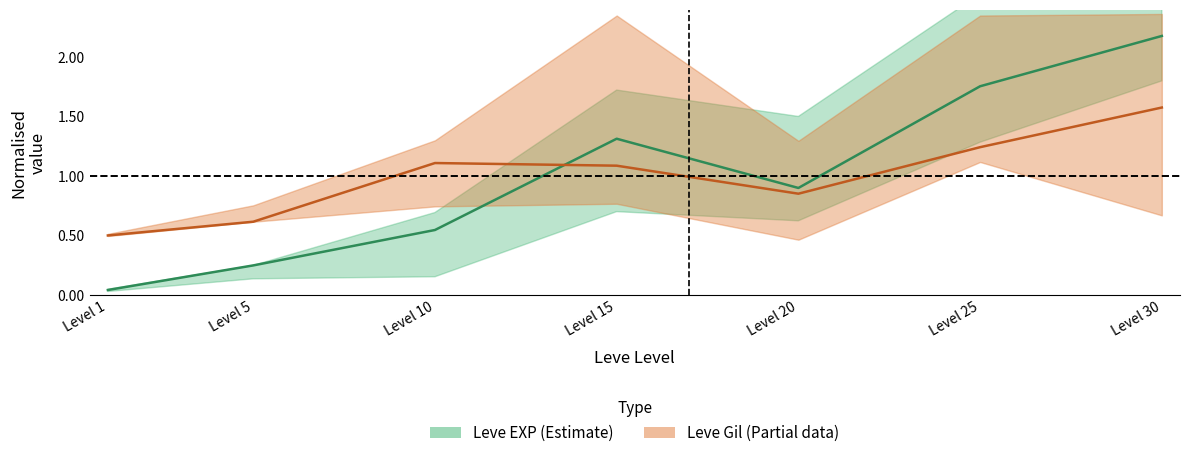

The value of Leve Gil mid at Level 1 is 0.5. True or false?

True